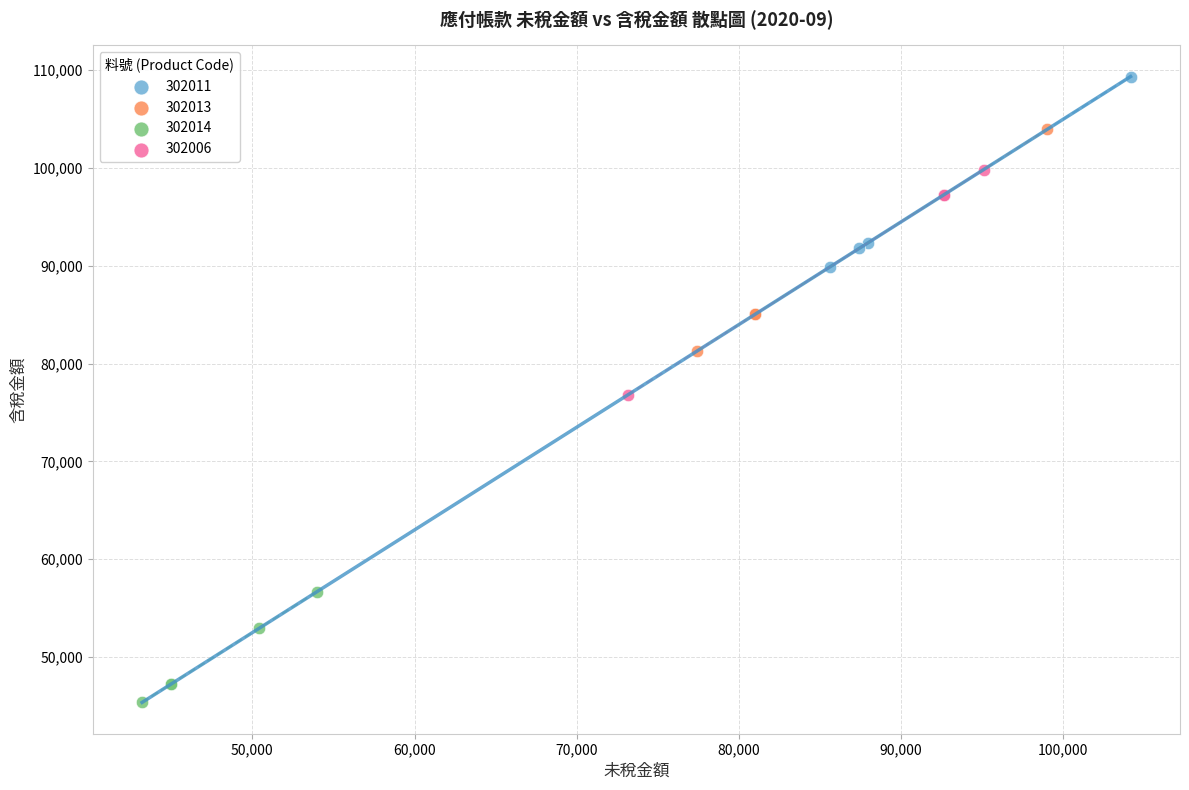

Which series reaches the minimum Y coordinate?

302014